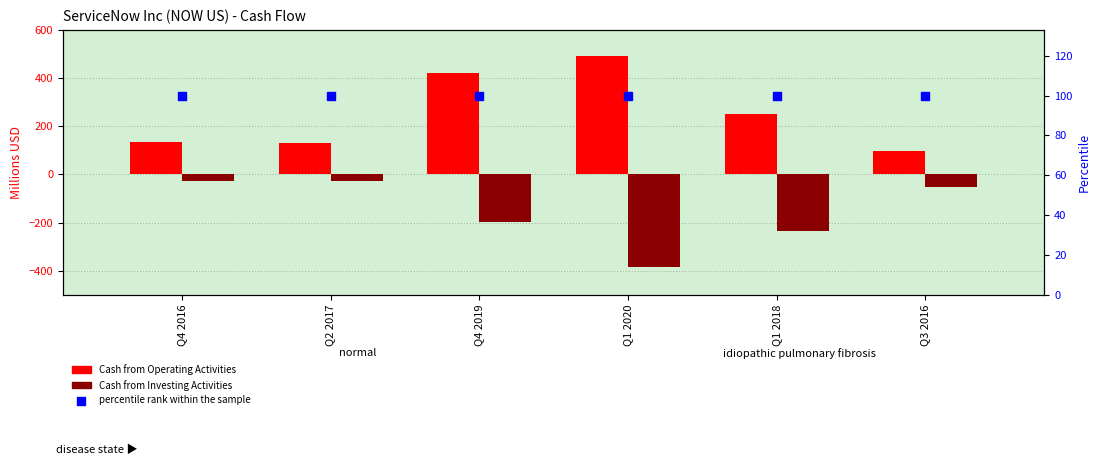

At which category is the sum across all series the highest?

Q4 2019